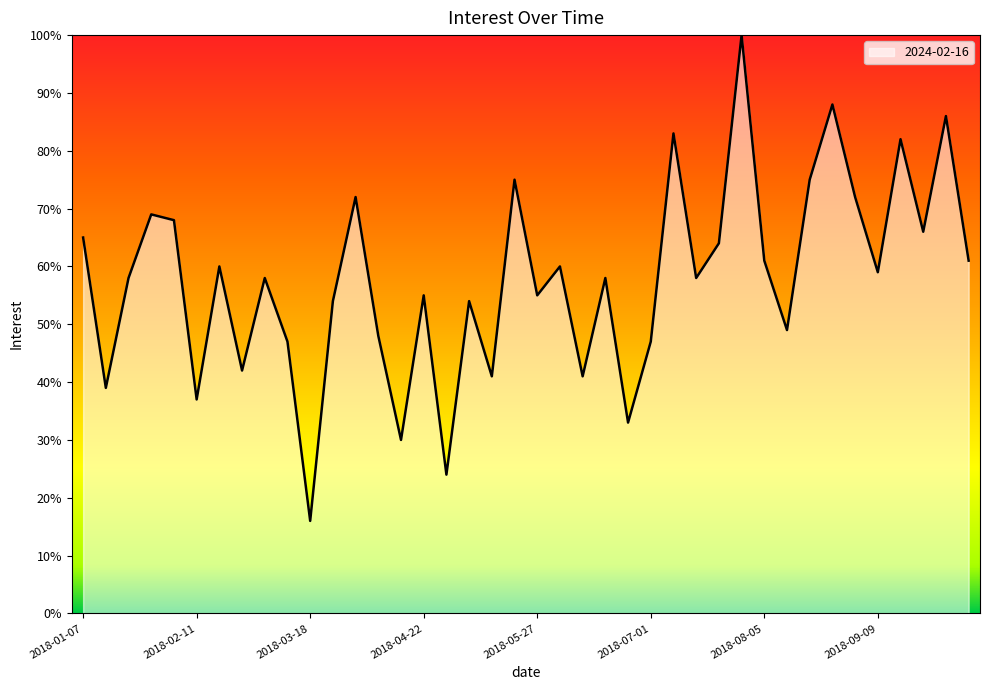

What is the smallest value displayed?

16